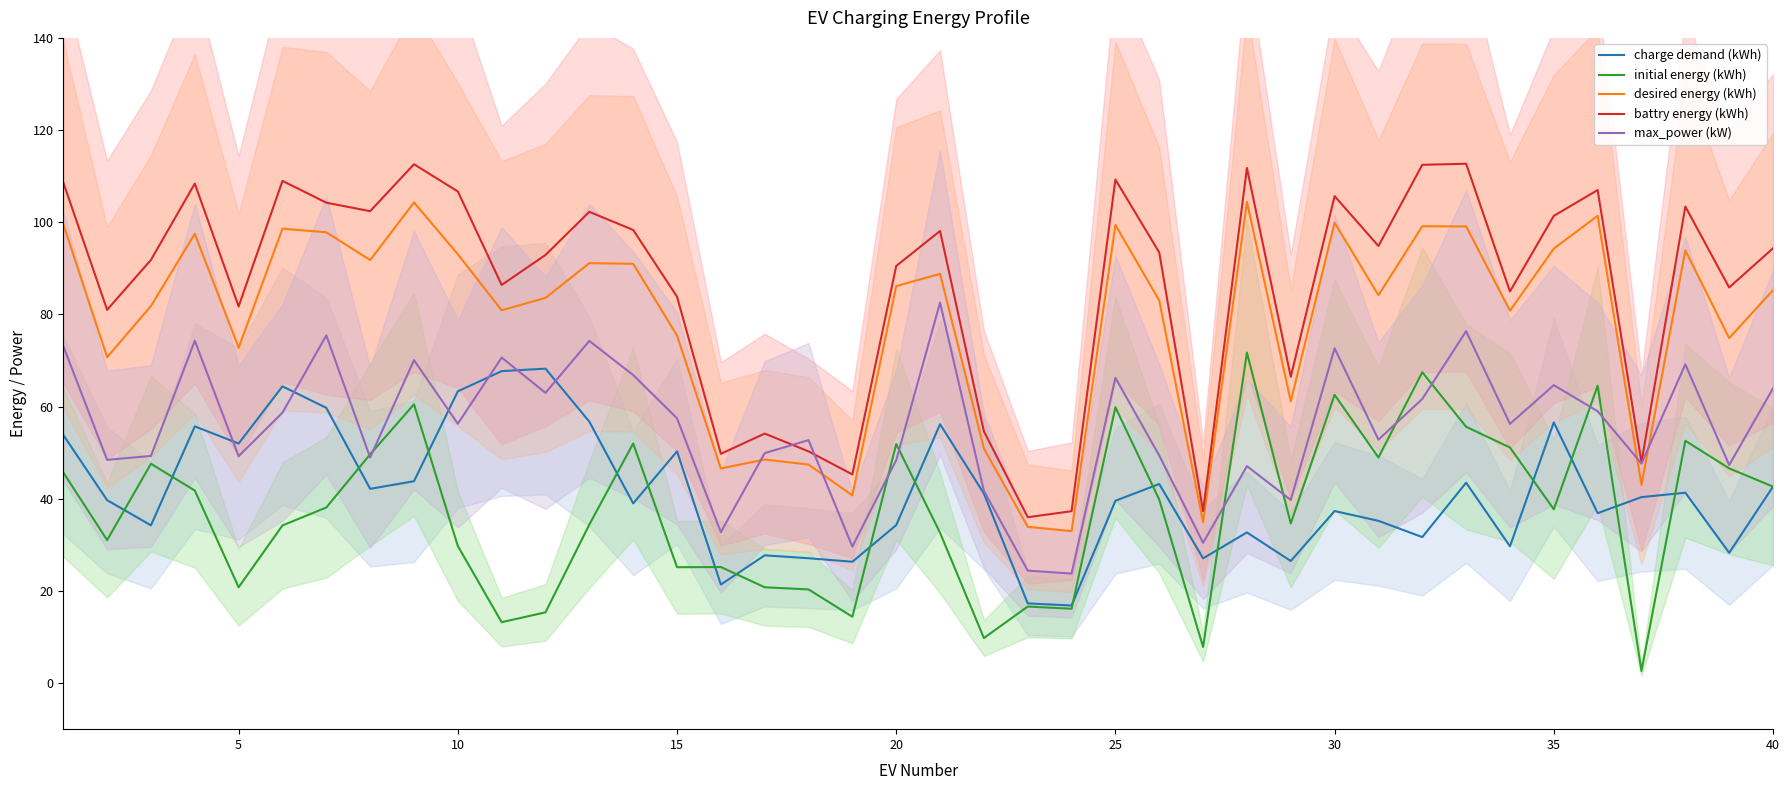

Is it true that battry energy (kWh) equals 154.9 at 10?

False